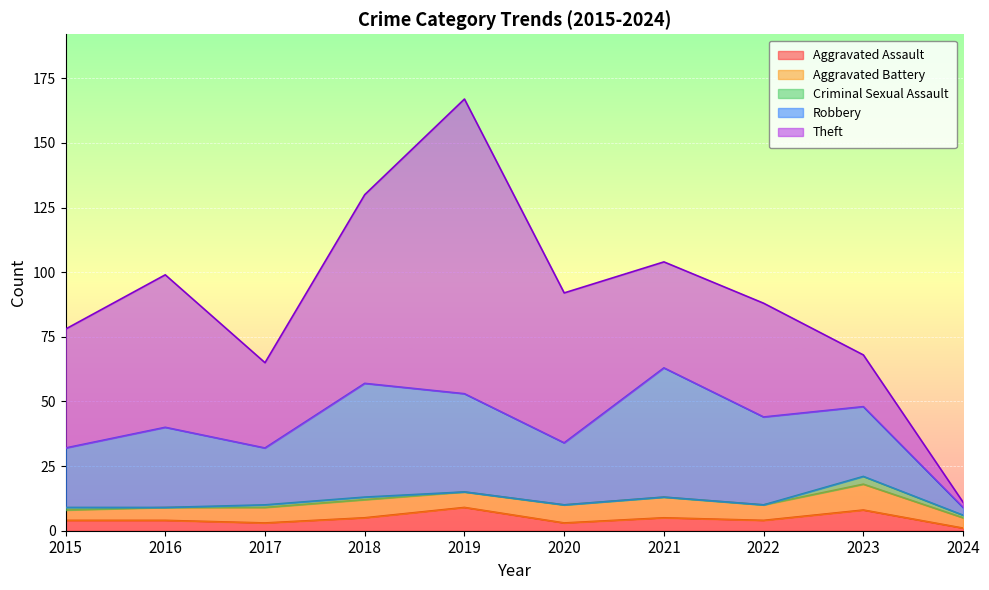

Rank the categories by Aggravated Assault value from lowest to highest.

2024, 2017, 2020, 2015, 2016, 2022, 2018, 2021, 2023, 2019